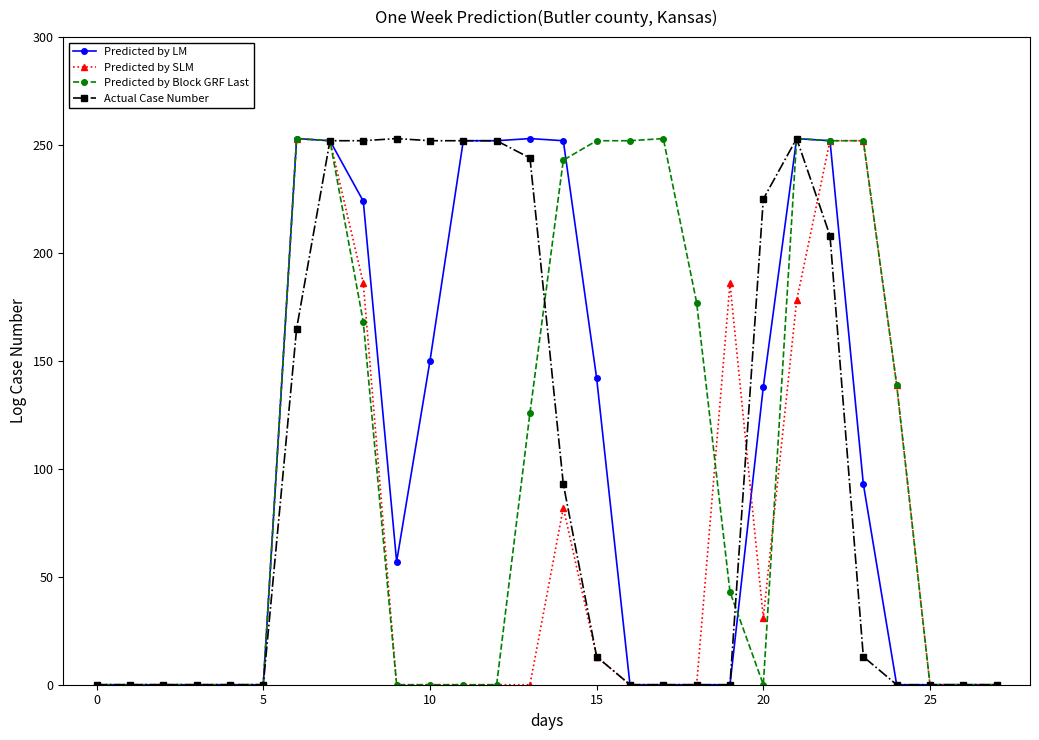

Which series has the largest total across all categories?

Predicted by Block GRF Last